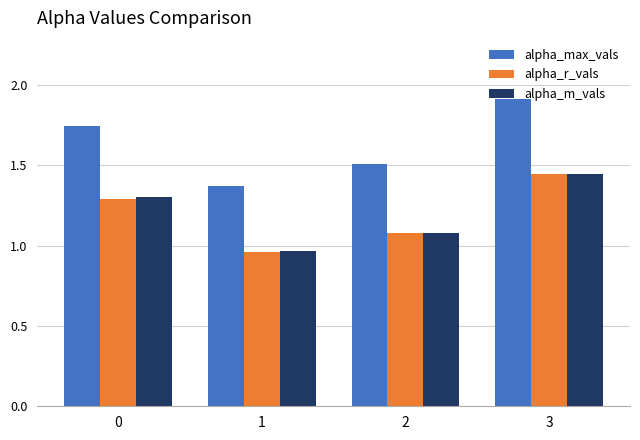

What is the spread (max minus min) of values at 0?

0.5